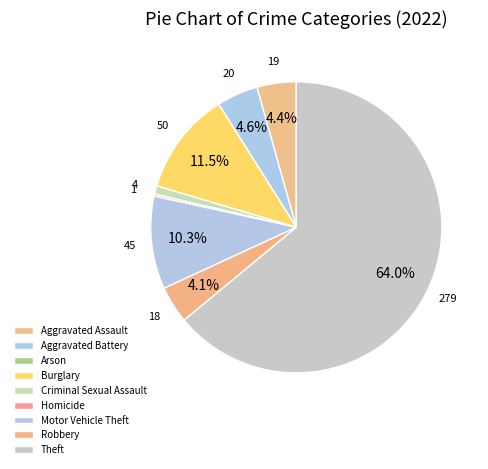

The Criminal Sexual Assault slice represents 1% of the pie. True or false?

True